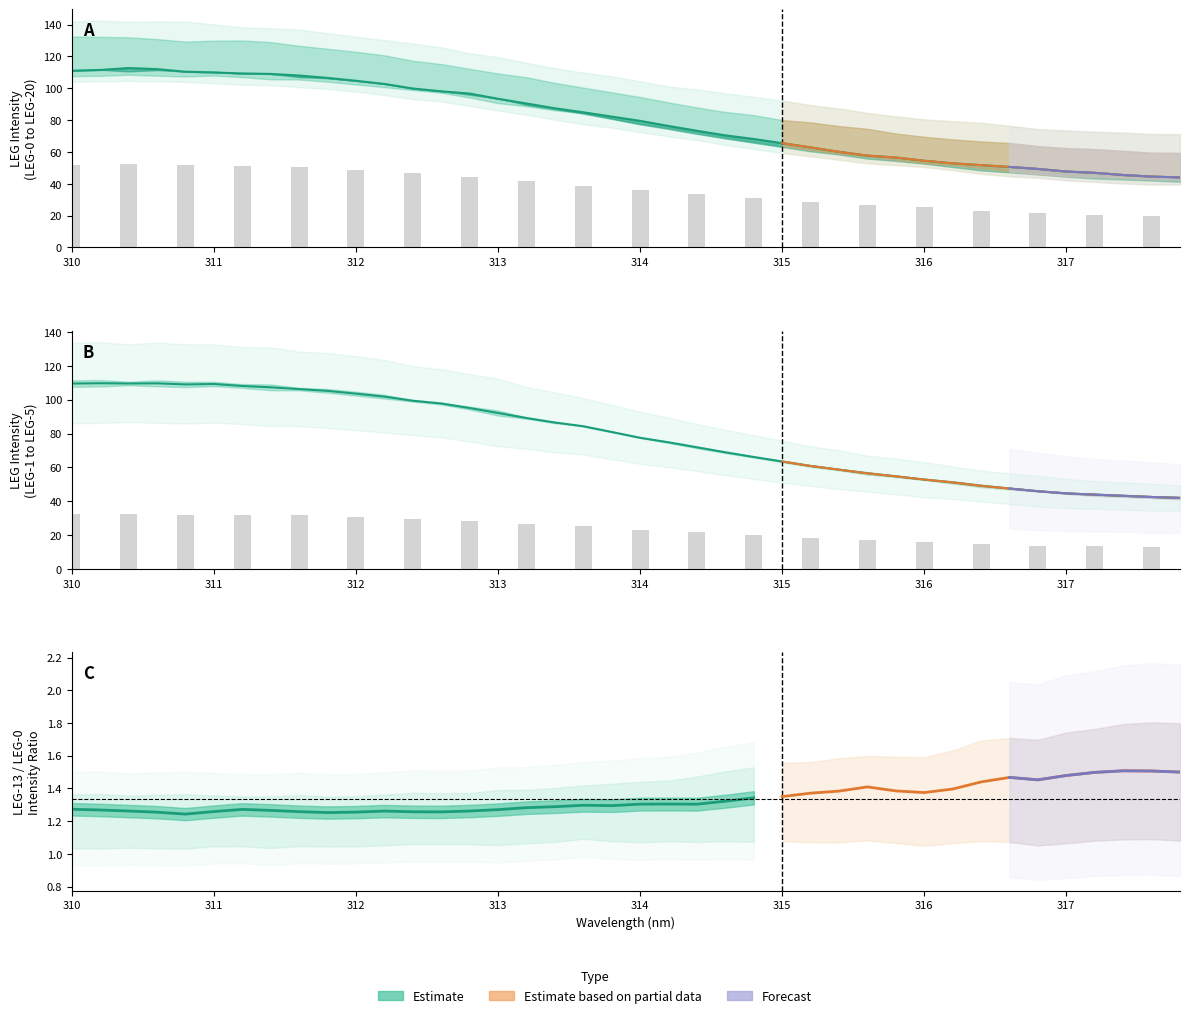

How many categories are shown in the chart?

40